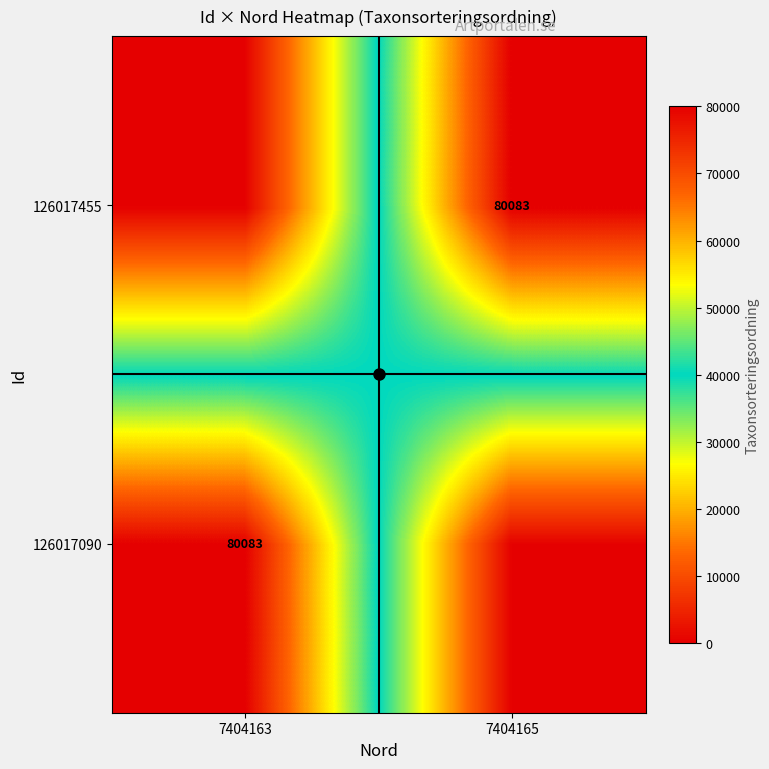

At which label is 126017090 closest to 40041?

7404165